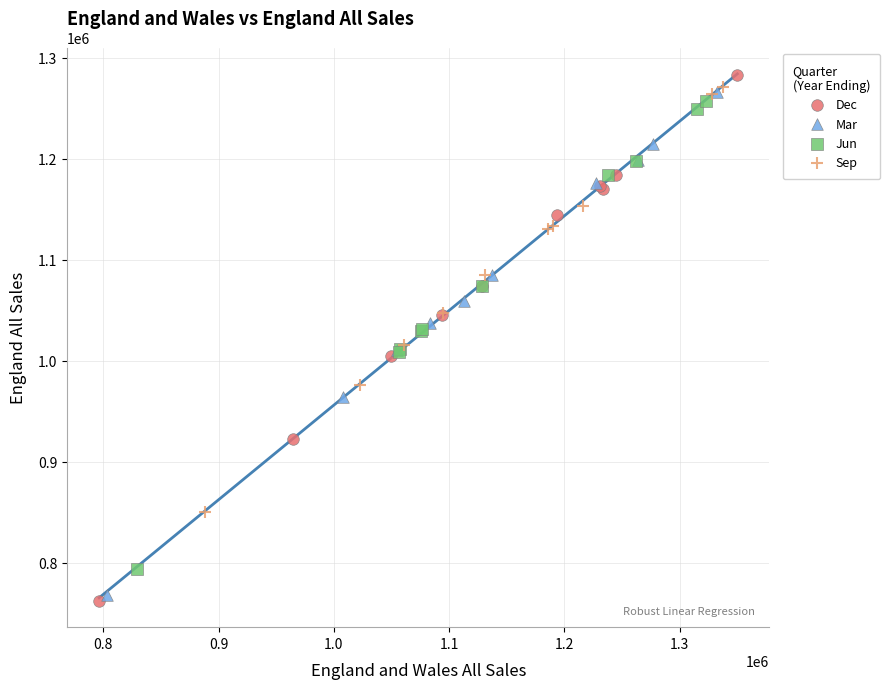

Which series has the widest spread of Y values?

Dec